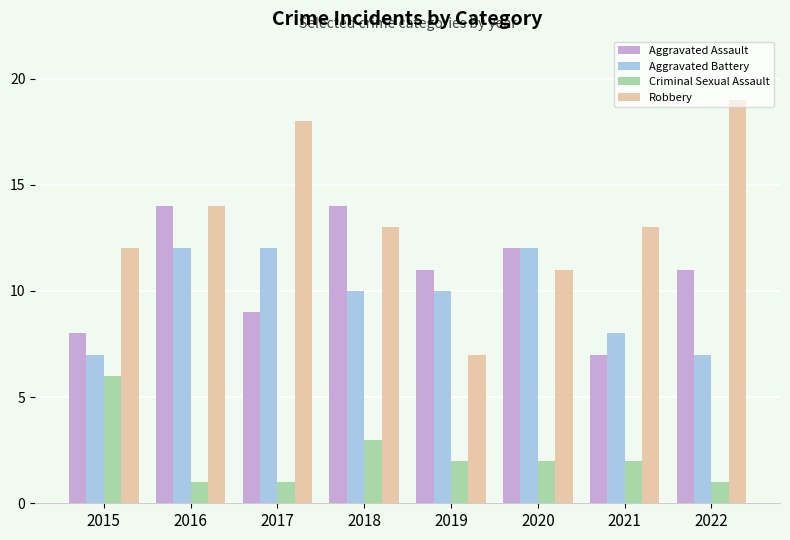

Rank the series at 2015 from highest to lowest value.

Robbery, Aggravated Assault, Aggravated Battery, Criminal Sexual Assault